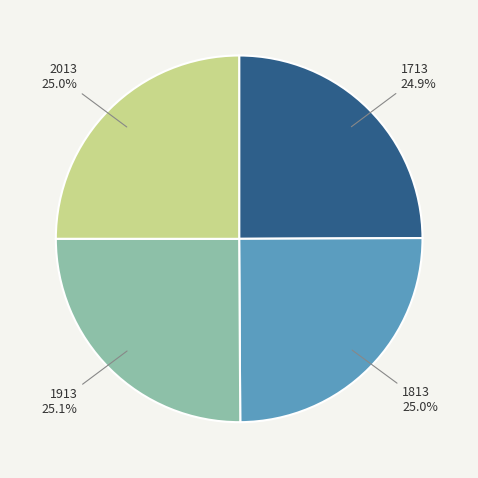

Is 1713 the majority of the pie?

No